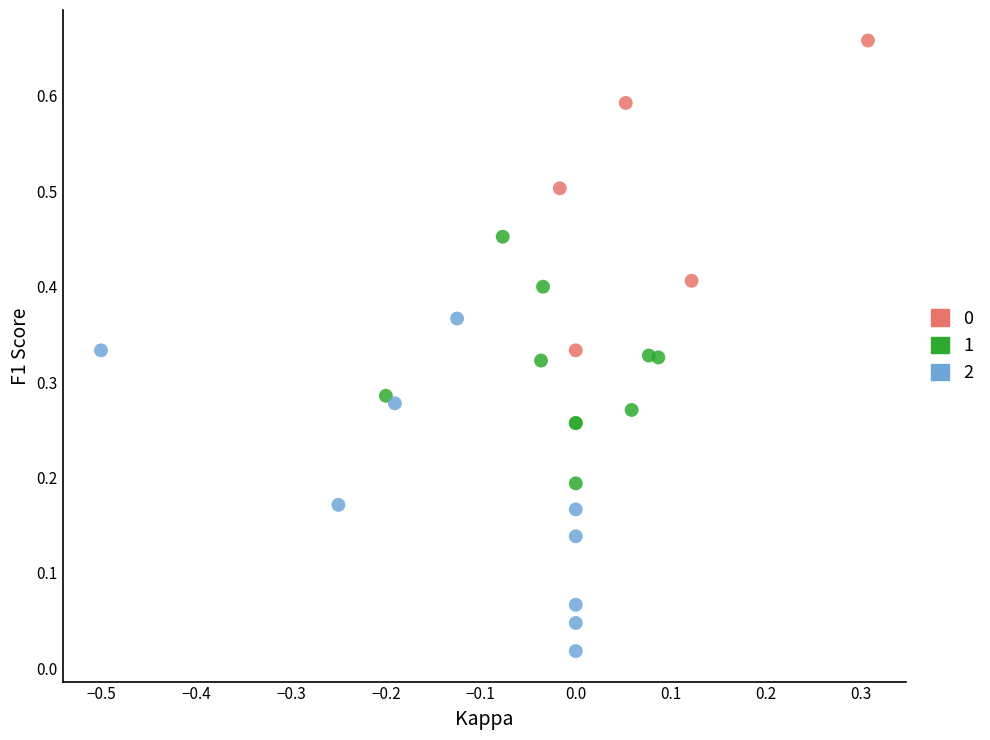

Which series reaches the minimum Y coordinate?

2